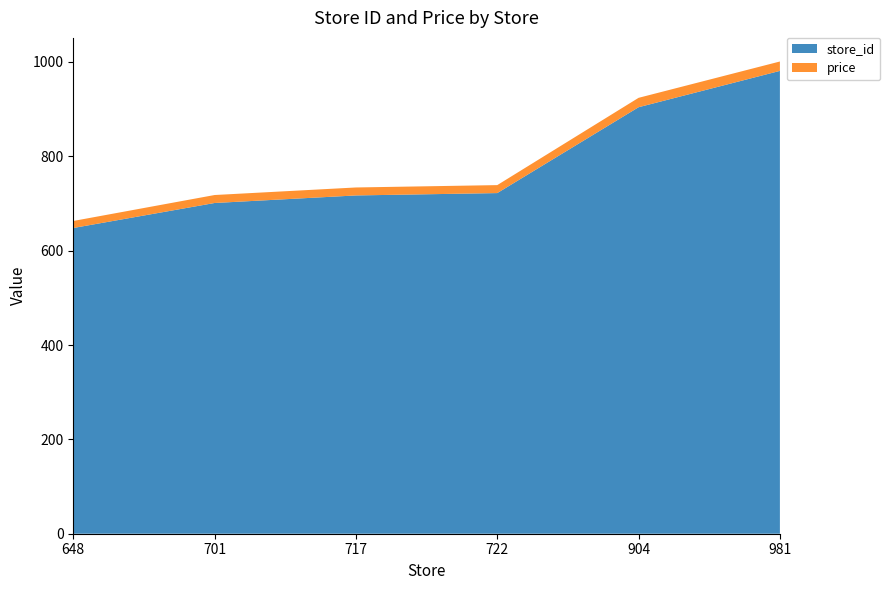

Reading left to right, list all the values displayed in this chart.

store_id: 648=648.0	701=701.0	717=717.0	722=722.0	904=904.0	981=981.0
price: 648=14.9	701=16.9	717=16.9	722=16.9	904=19.9	981=19.9